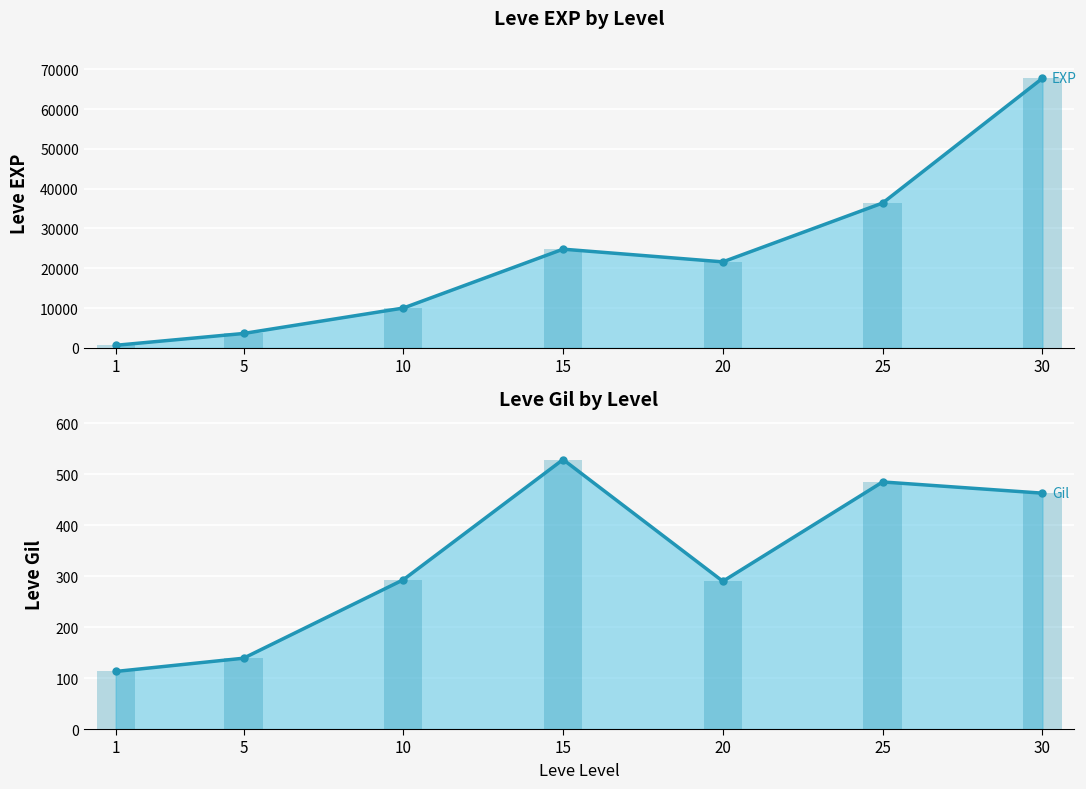

Is it true that Leve Gil (bars) equals 463 at 30?

True